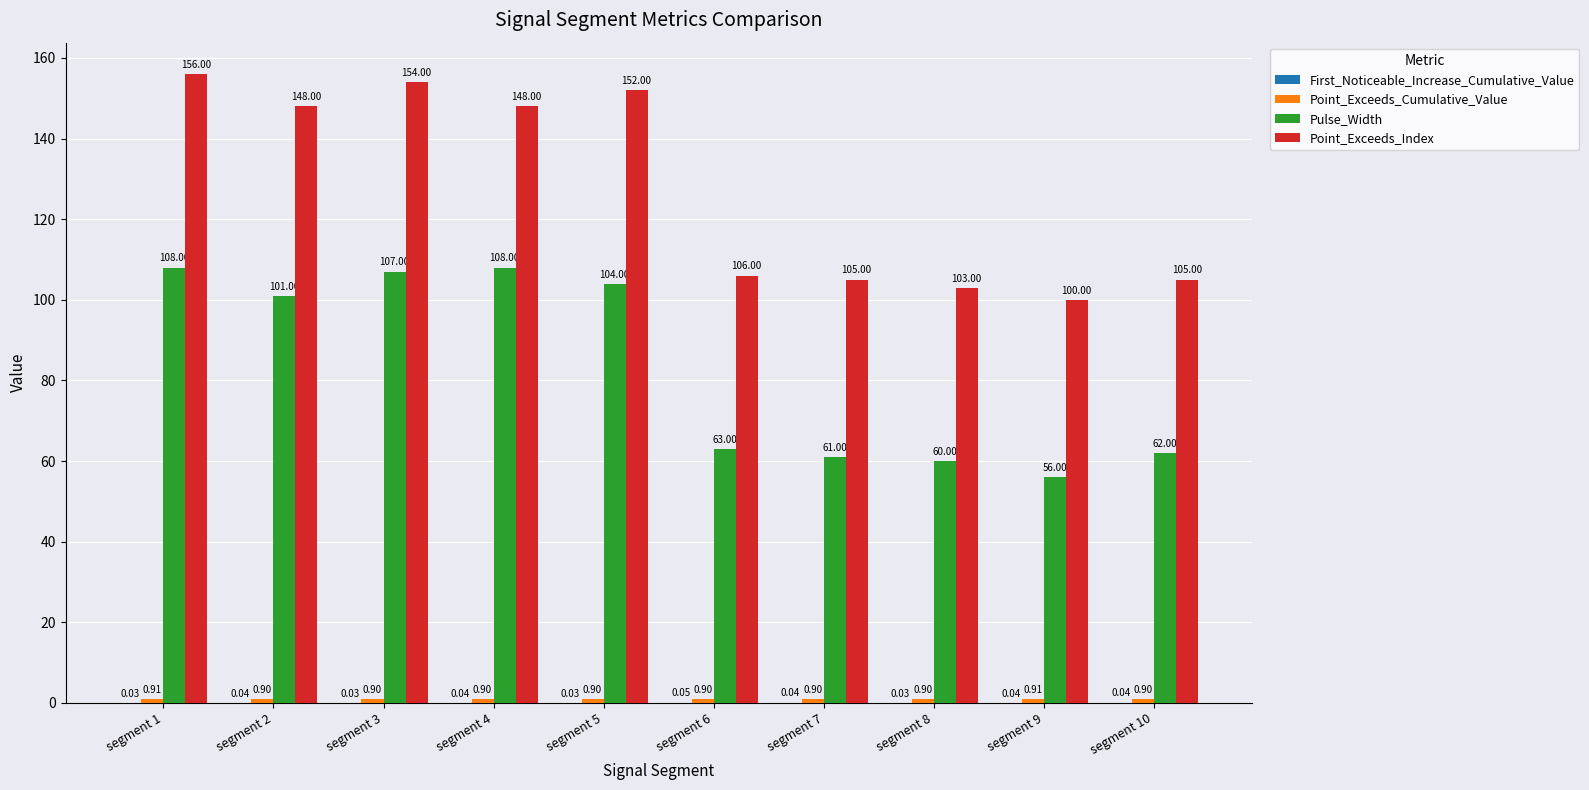

What is the total value across all series at segment 2?

249.9